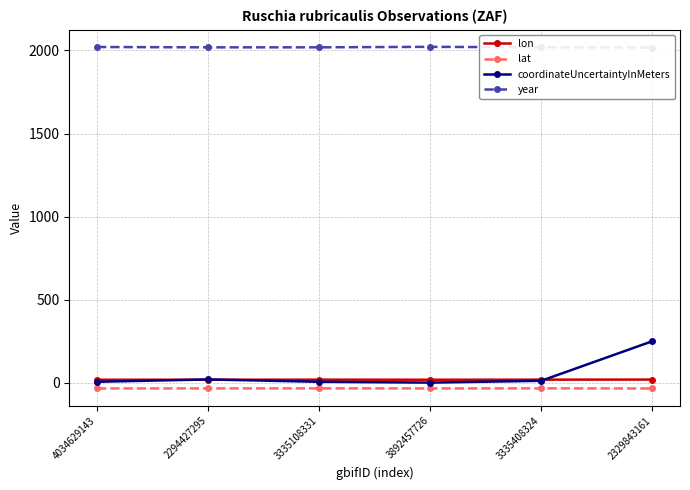

How many intersections are there between lon and coordinateUncertaintyInMeters?

3